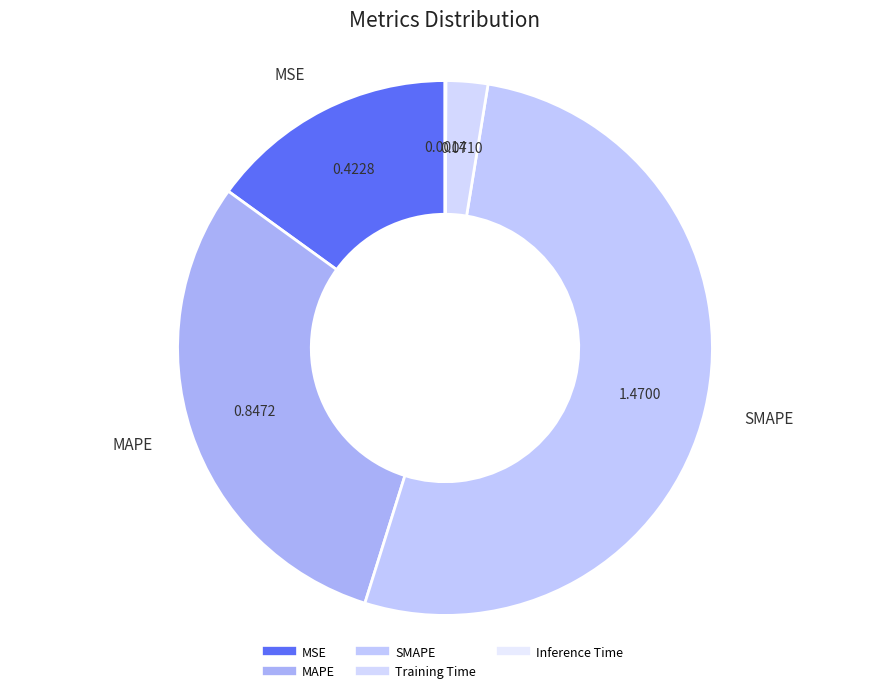

The SMAPE slice represents 37% of the pie. True or false?

False